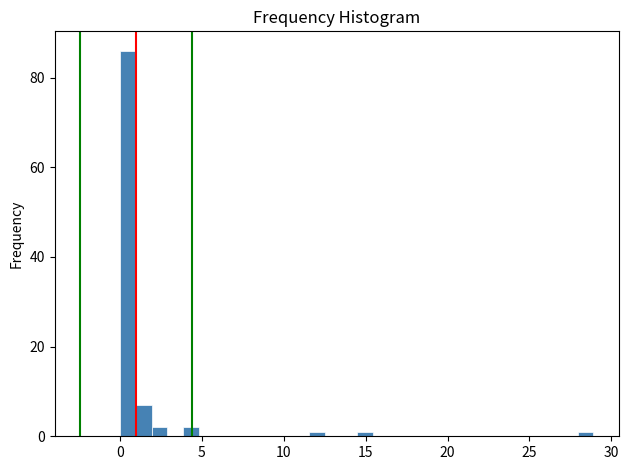

Around what value on the x-axis is the tallest bar? Give the approximate position of its centre, as read against the axis.

0.5